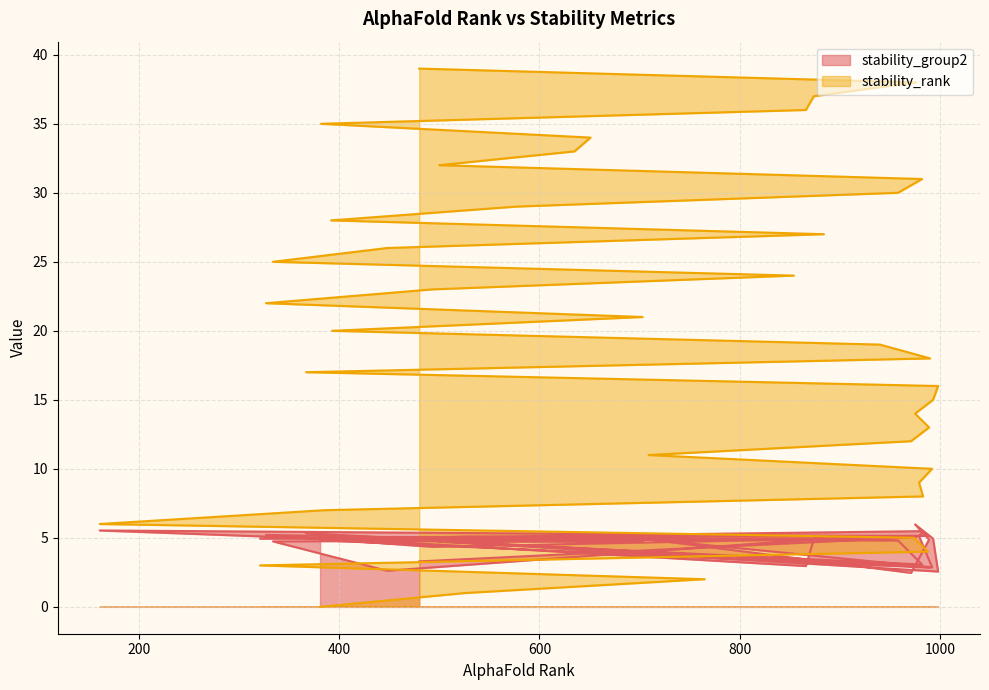

Which series ends up on top after the final intersection of stability_rank and stability_group2?

stability_rank